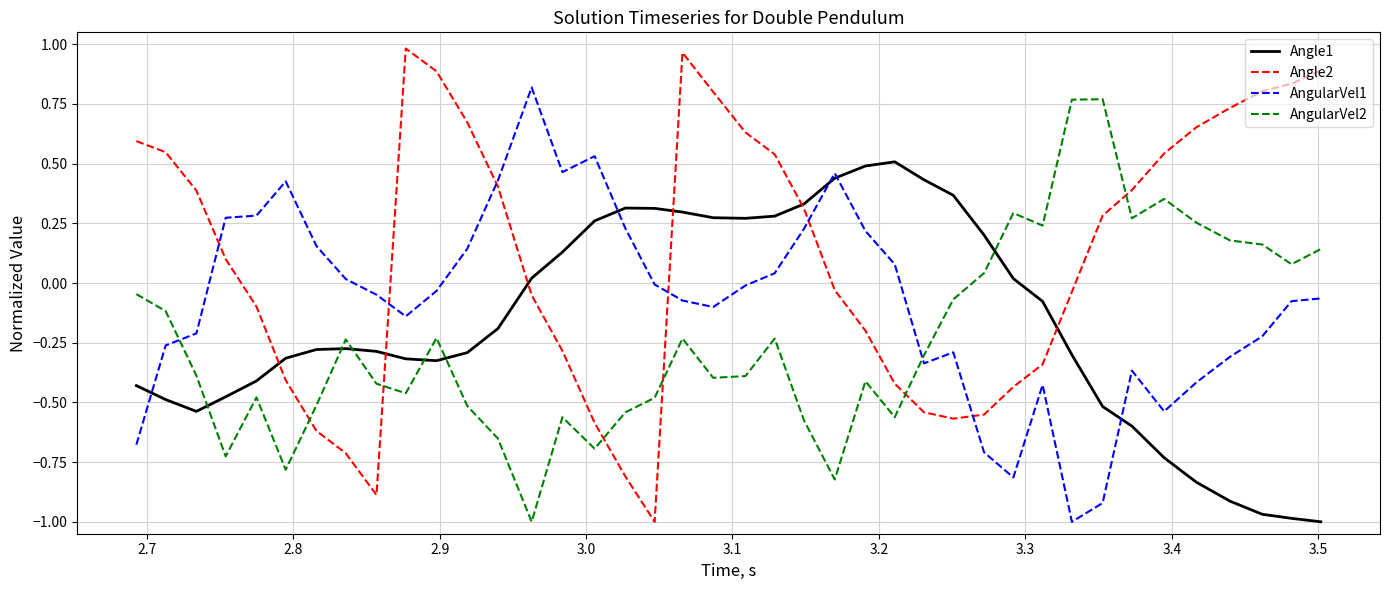

Which series has the largest total across all categories?

Angle2